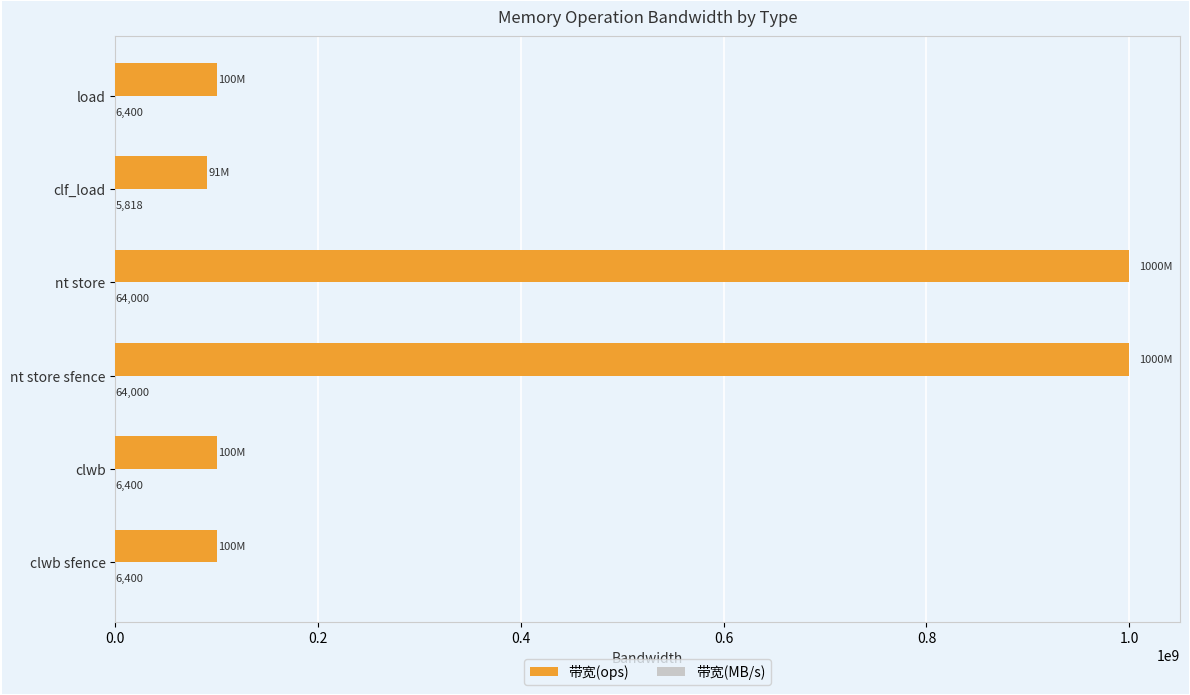

What value does the 带宽(ops) series have at clf_load, to the nearest 10?

90909090